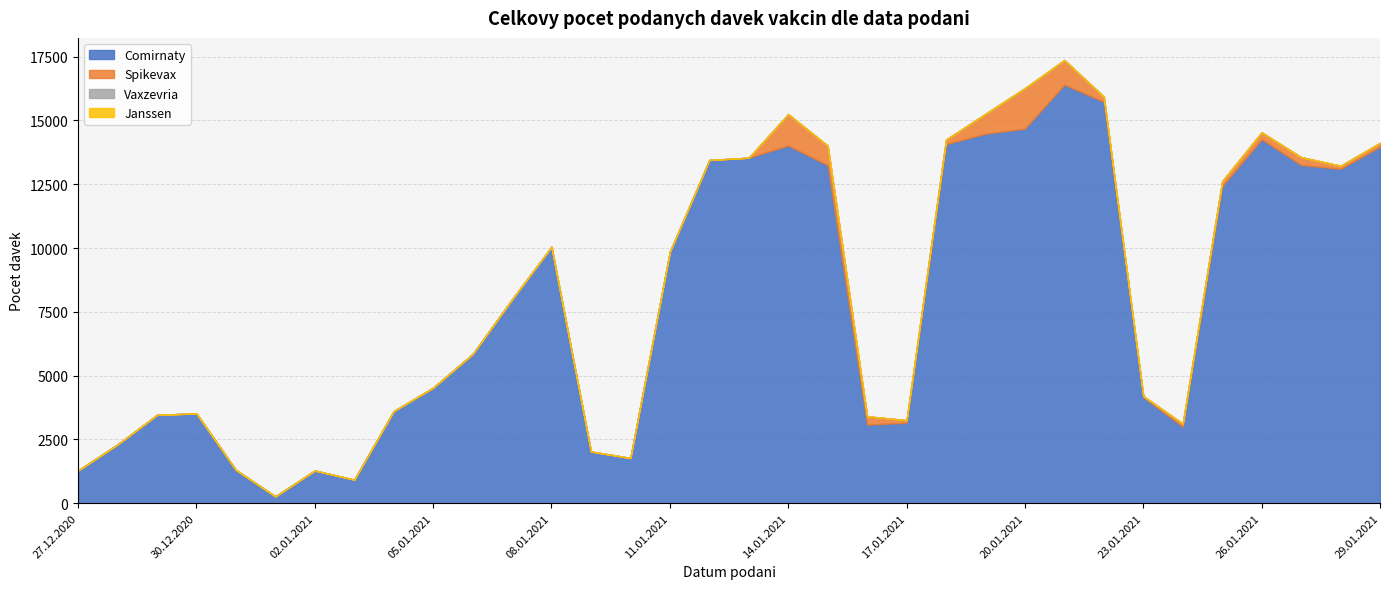

At which category is the sum across all series the highest?

21.01.2021